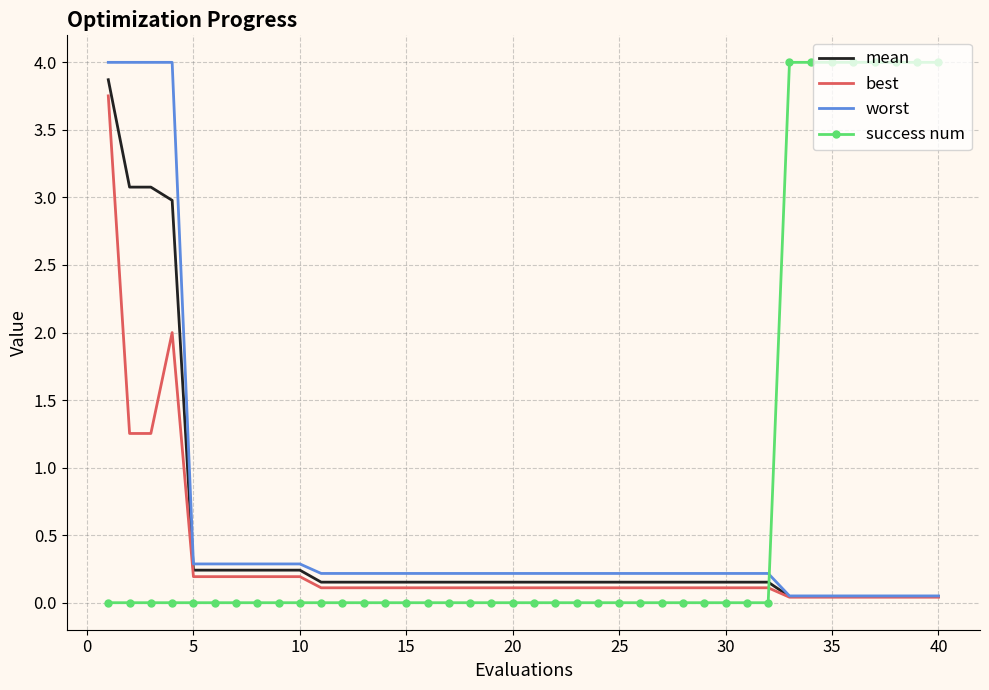

Which series has the largest total across all categories?

success num